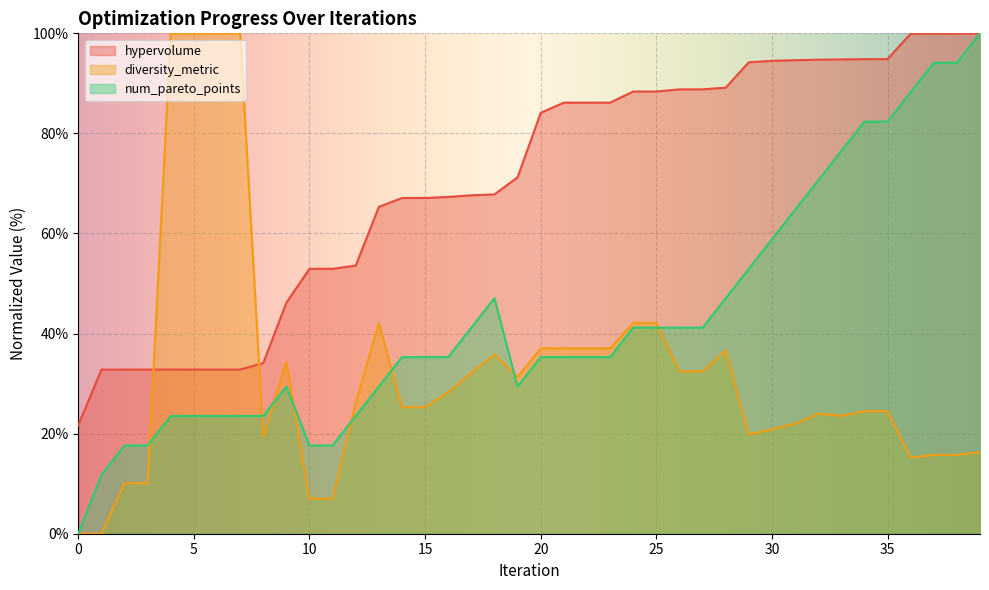

At which category does num_pareto_points reach its first local valley?

19